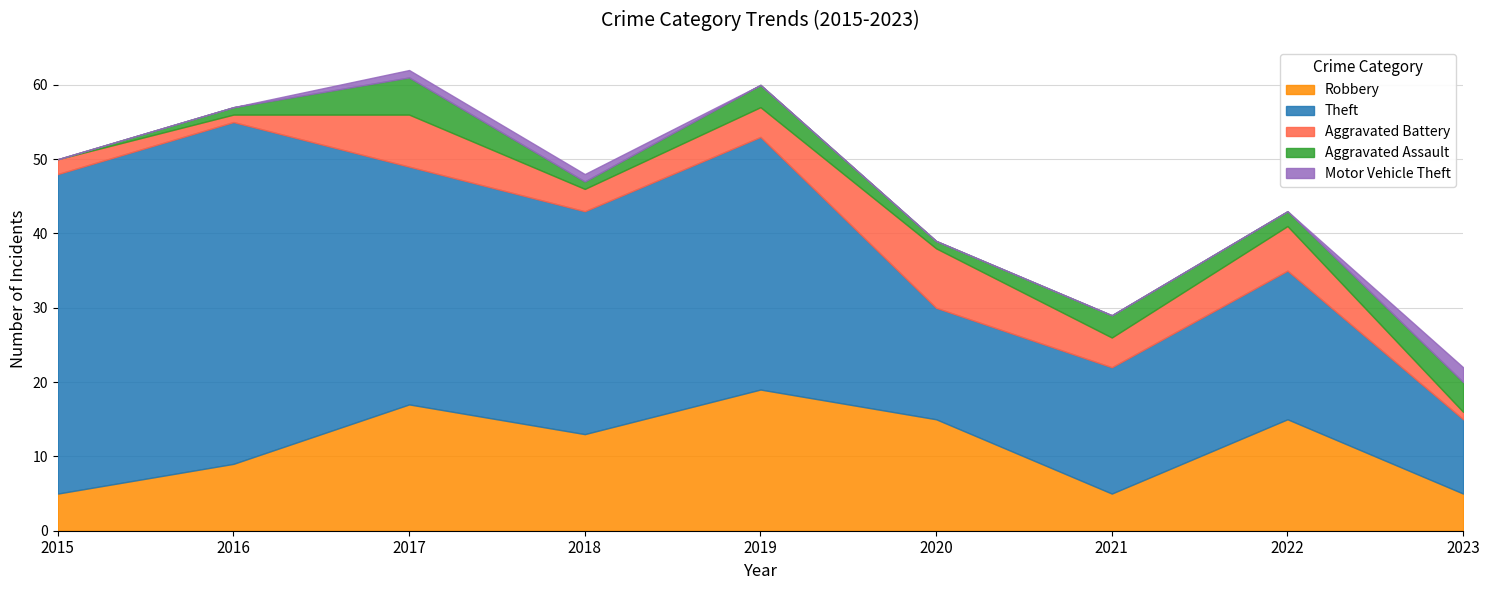

At how many categories does at least one series exceed 25?

5